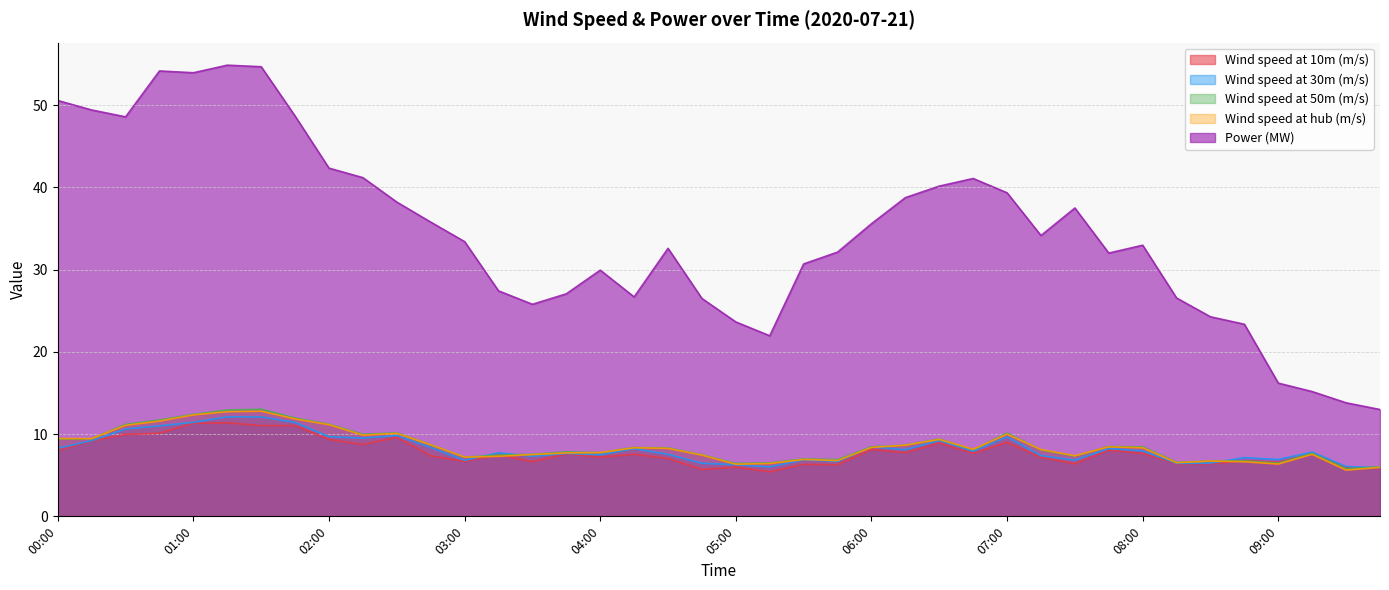

How many interior local valleys does the Wind speed at hub (m/s) series have?

10